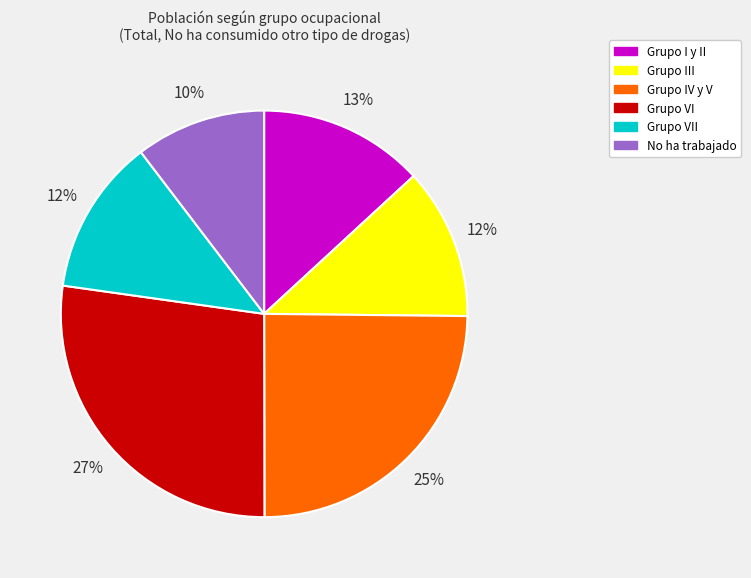

To the nearest percent, what is the average slice percentage?

17%